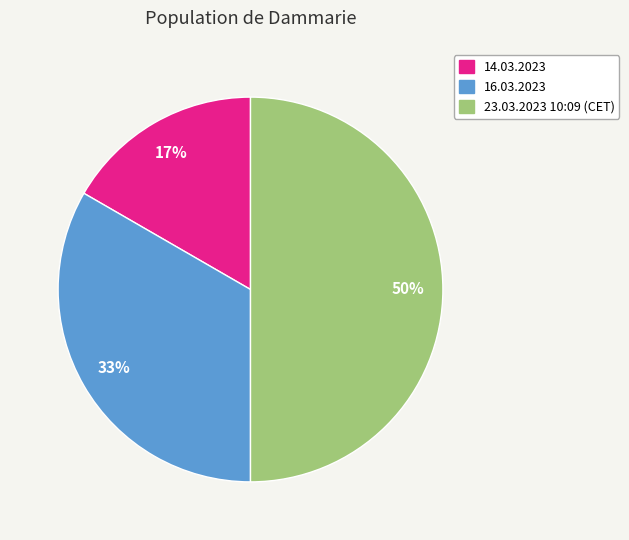

How many segments does this pie chart have?

3